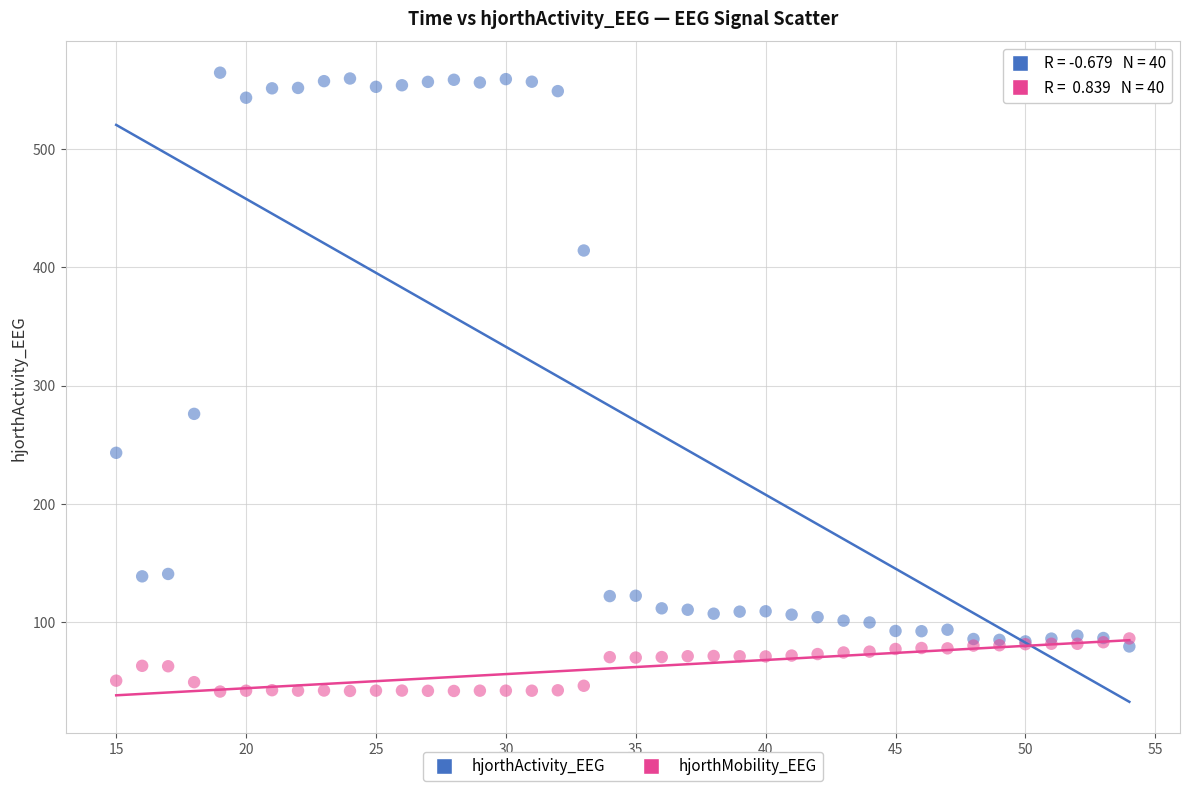

What is the X range (max minus min) for the scatter plot?

39.0